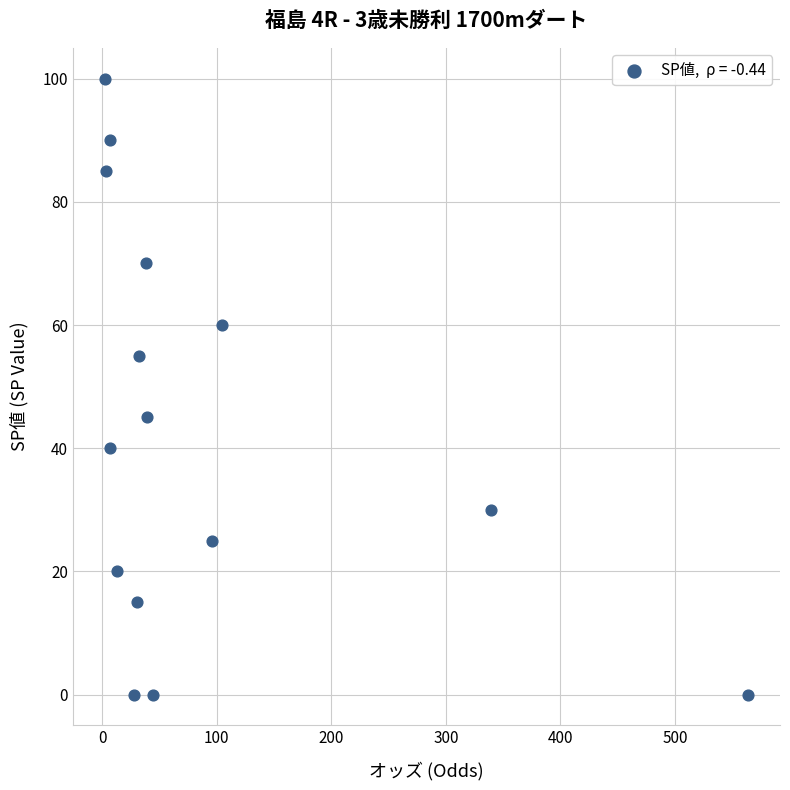

What is the range of Y values (max minus min)?

100